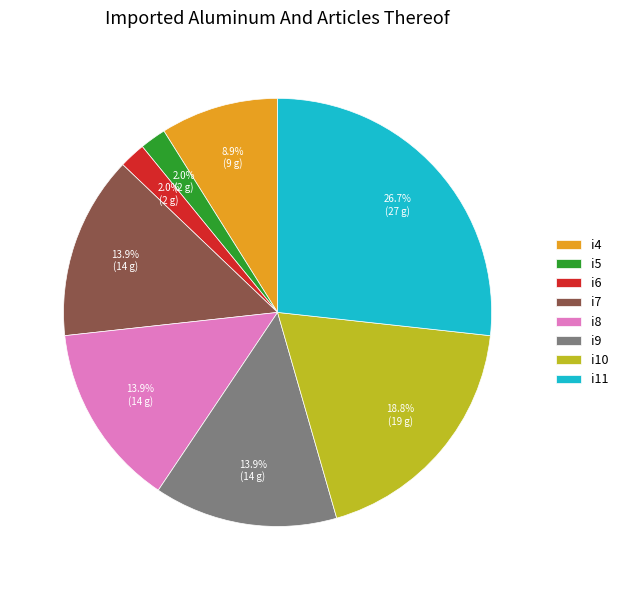

What is the ratio of the value at i5 to the value at i9?

0.1